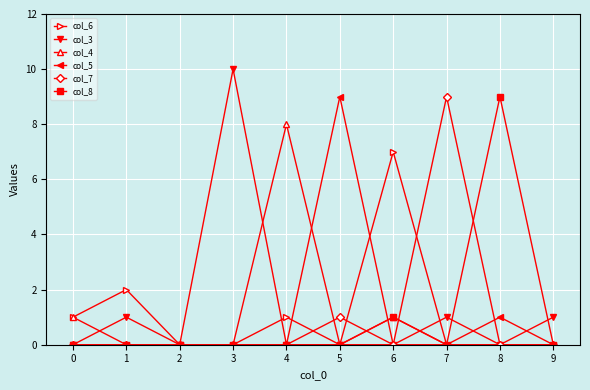

True or false: col_8 has a value of 0 at 4.

True